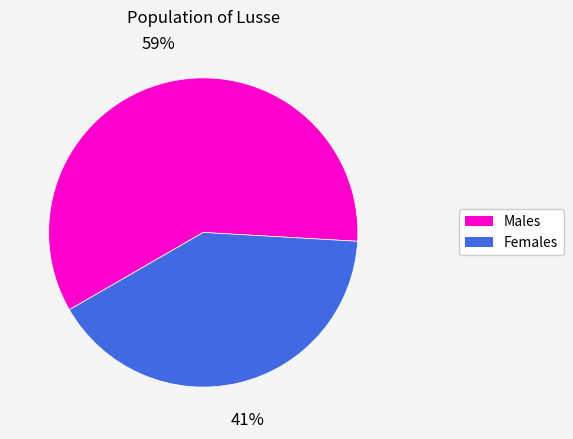

To the nearest percent, what is the difference between the largest and smallest slice percentages?

18%